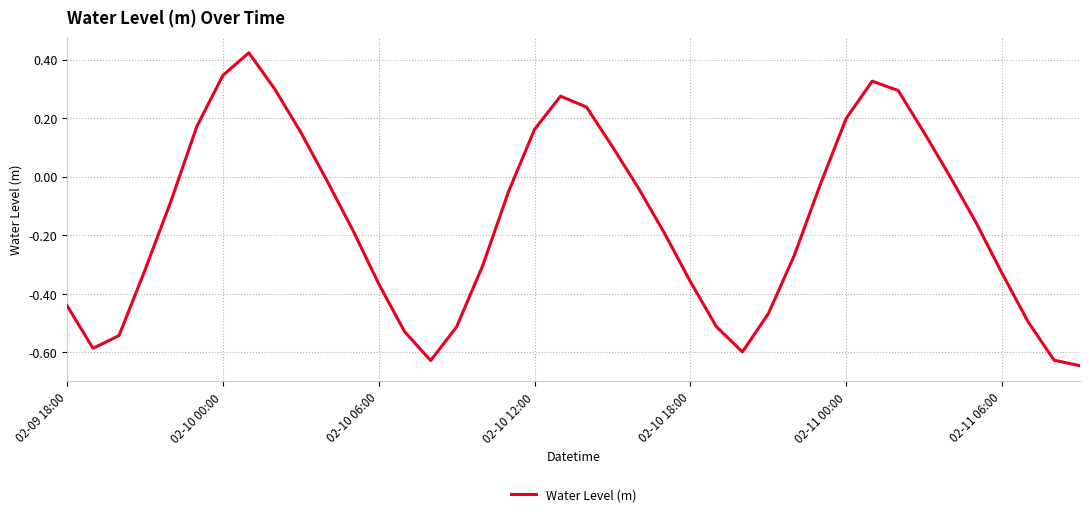

Is it true that the value at 02-10 18:00 is -0.6?

False